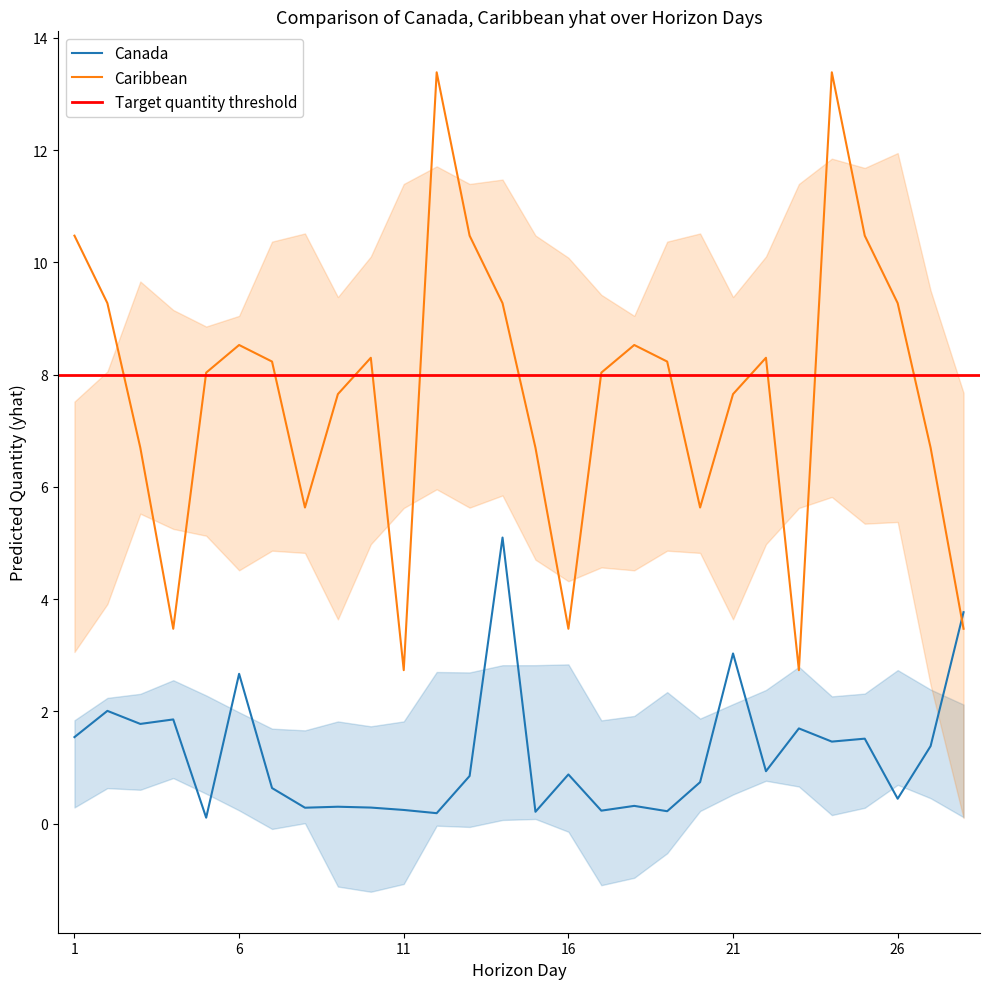

Rank the series by their maximum value, from highest to lowest.

Caribbean, Canada